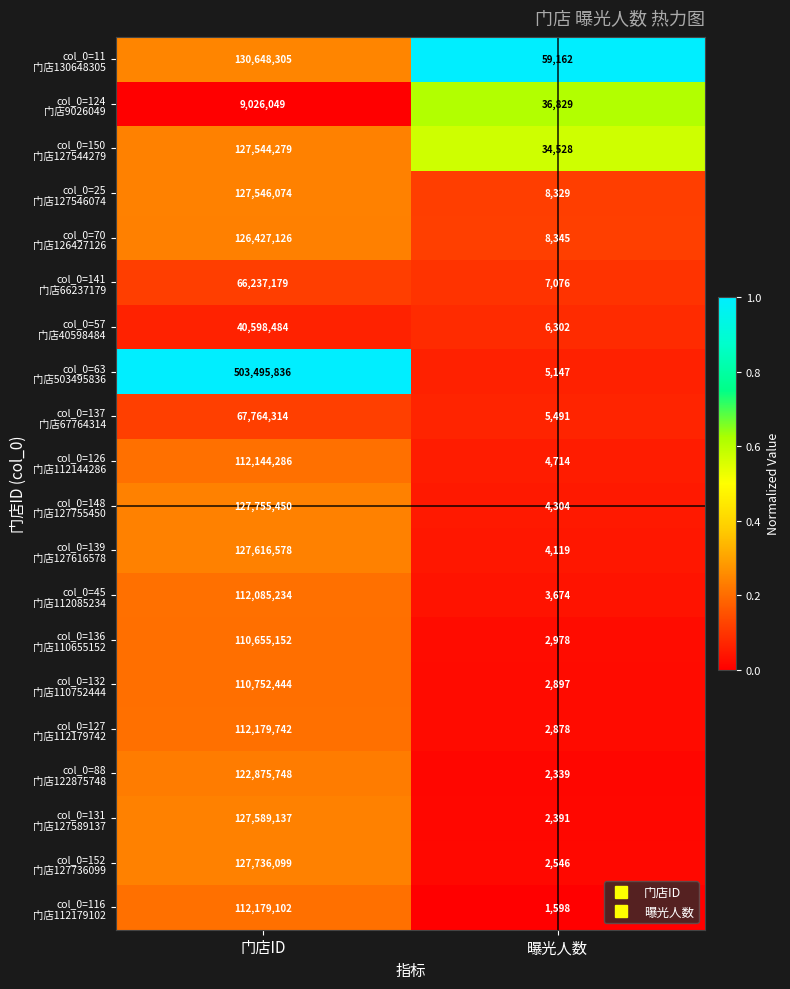

What is the difference between the highest and lowest values at 曝光人数?

57564